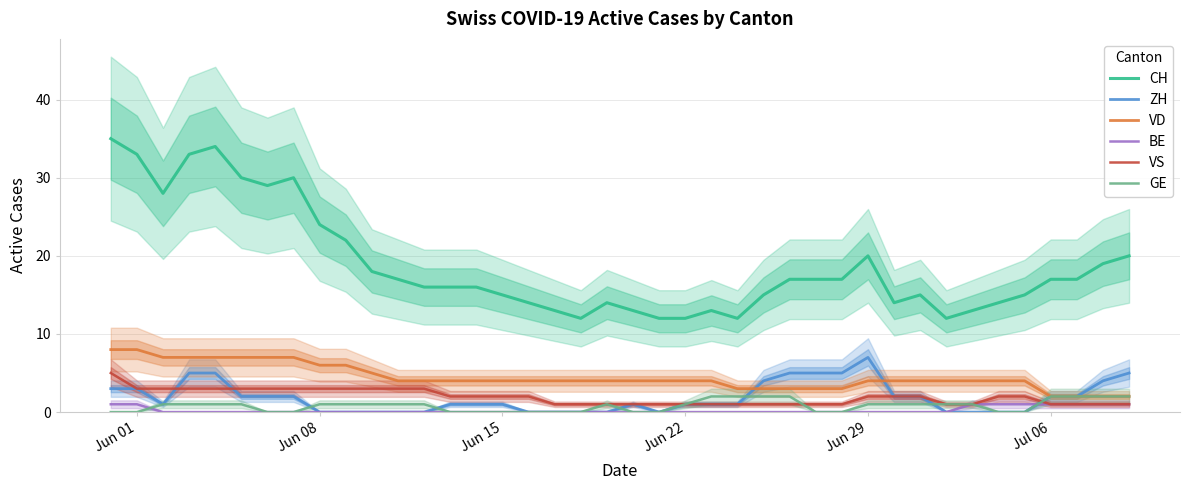

True or false: CH and BE intersect in this chart.

False